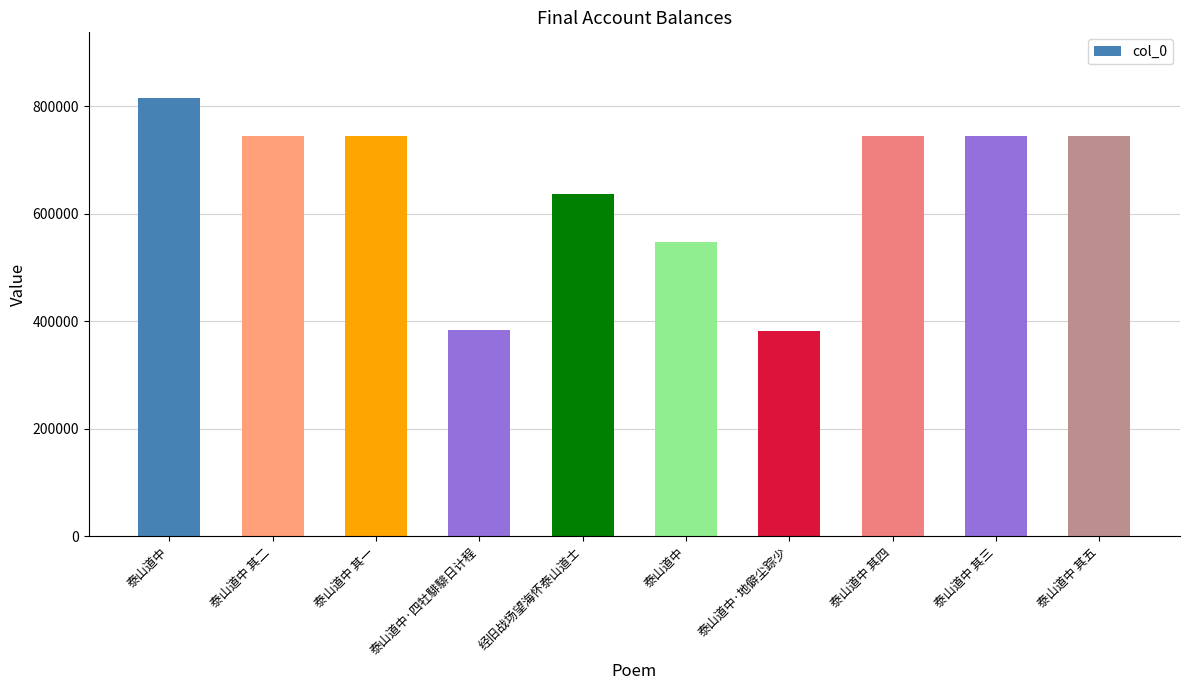

What is the smallest value displayed?

382767